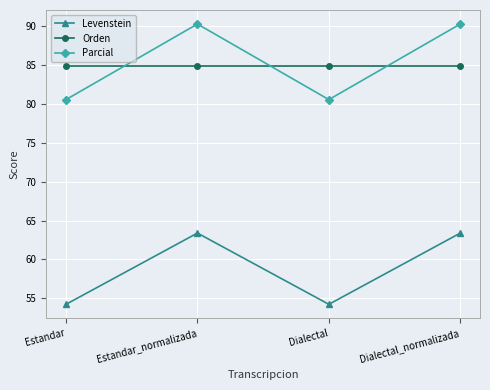

What is the total value across all series at Dialectal_normalizada?

238.6